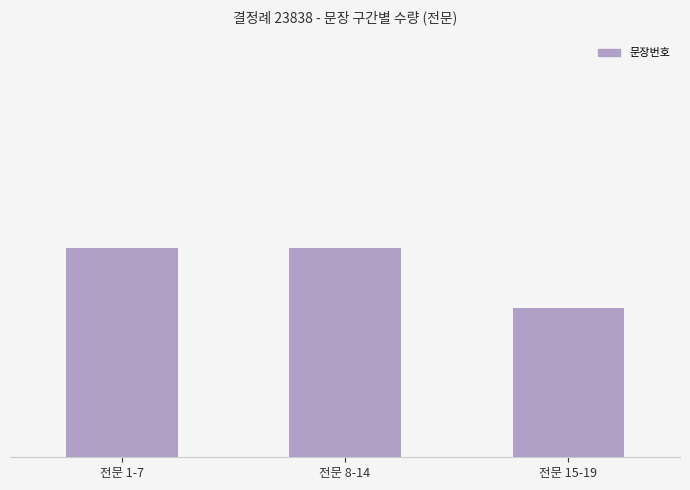

What is the approximate value at 전문 8-14?

7